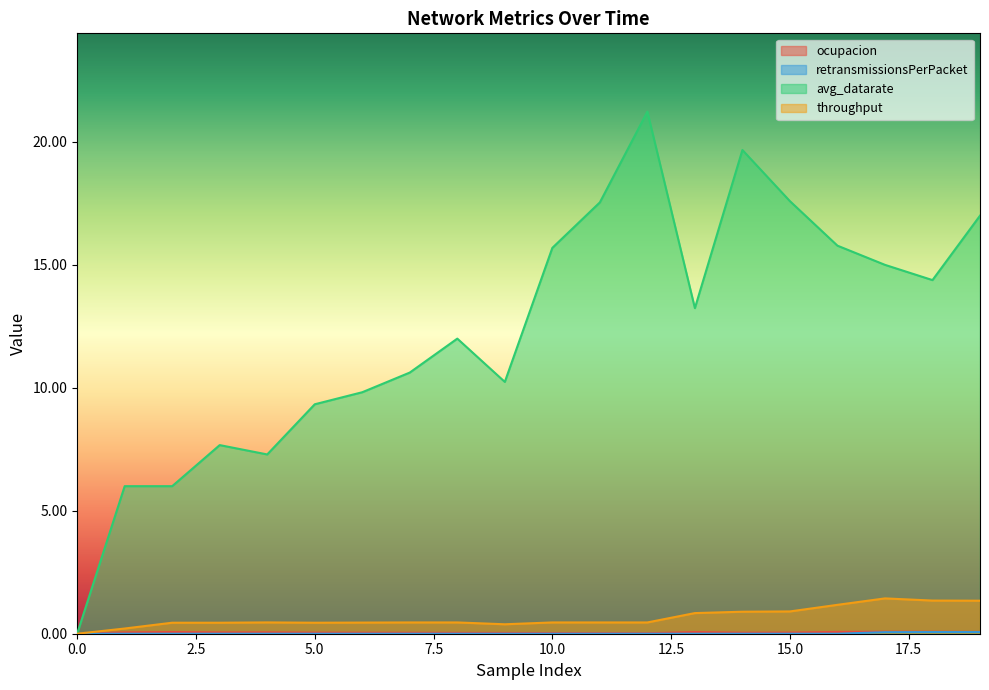

Is the value of avg_datarate at 3 greater than the value of retransmissionsPerPacket at 4?

Yes